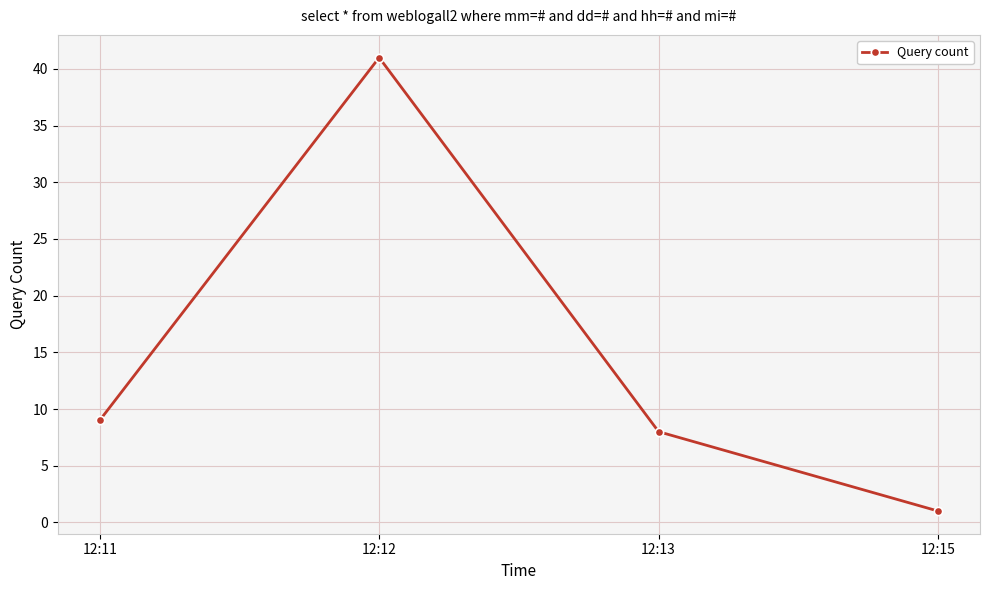

Which label corresponds to the smallest value in the chart?

12:15